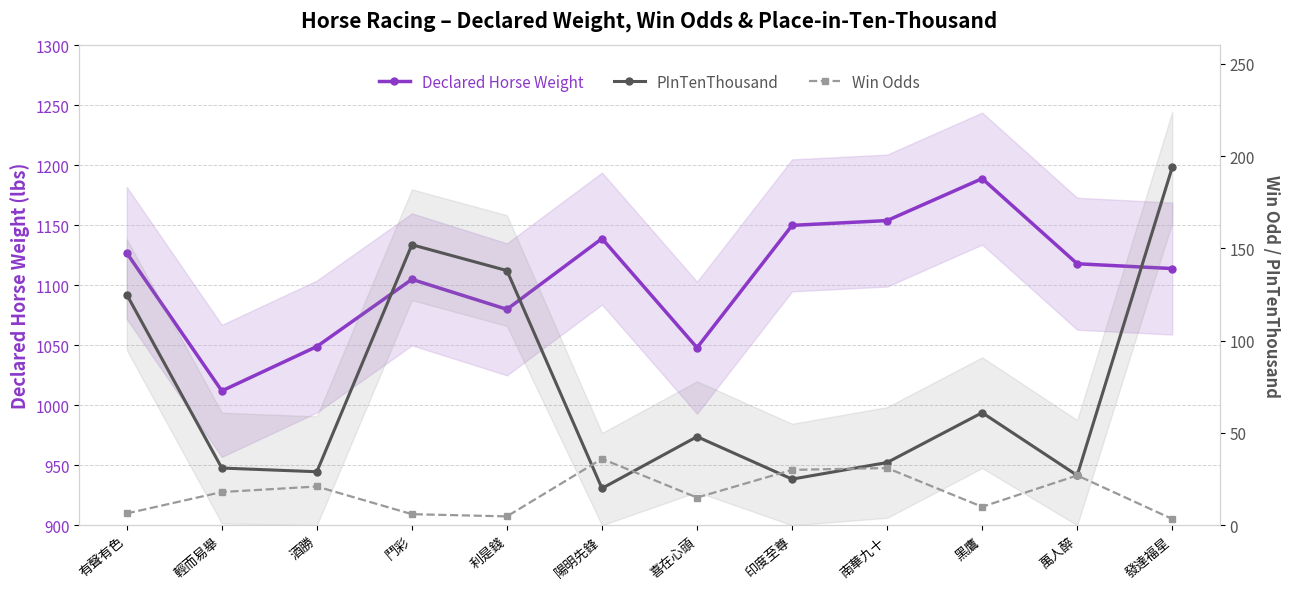

Reading right to left, extract all data points from this chart.

Declared Horse Weight: 發達福星=1114.0	萬人醉=1118.0	黑鷹=1189.0	南華九十=1154.0	印度至尊=1150.0	喜在心頭=1048.0	陽明先鋒=1139.0	利是錢=1080.0	鬥彩=1105.0	酒勝=1049.0	輕而易舉=1012.0	有聲有色=1127.0
PInTenThousand: 發達福星=194.0	萬人醉=27.0	黑鷹=61.0	南華九十=34.0	印度至尊=25.0	喜在心頭=48.0	陽明先鋒=20.0	利是錢=138.0	鬥彩=152.0	酒勝=29.0	輕而易舉=31.0	有聲有色=125.0
Win Odds: 發達福星=3.4	萬人醉=27.0	黑鷹=10.0	南華九十=31.0	印度至尊=30.0	喜在心頭=15.0	陽明先鋒=36.0	利是錢=4.8	鬥彩=6.0	酒勝=21.0	輕而易舉=18.0	有聲有色=6.4